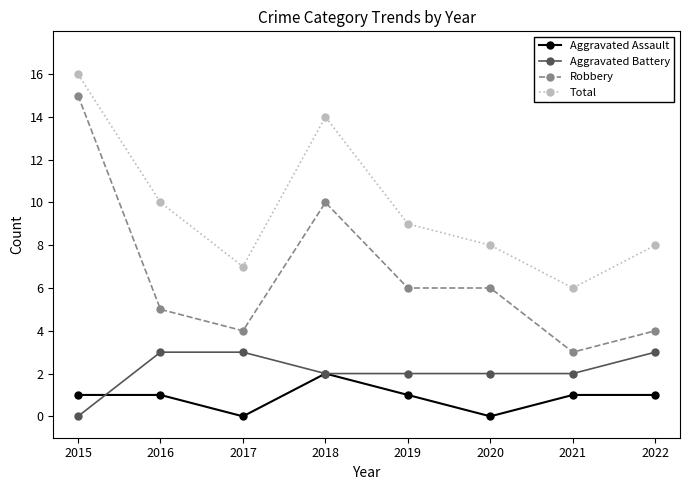

What is the value of the Aggravated Assault point at the 2nd from the left?

1